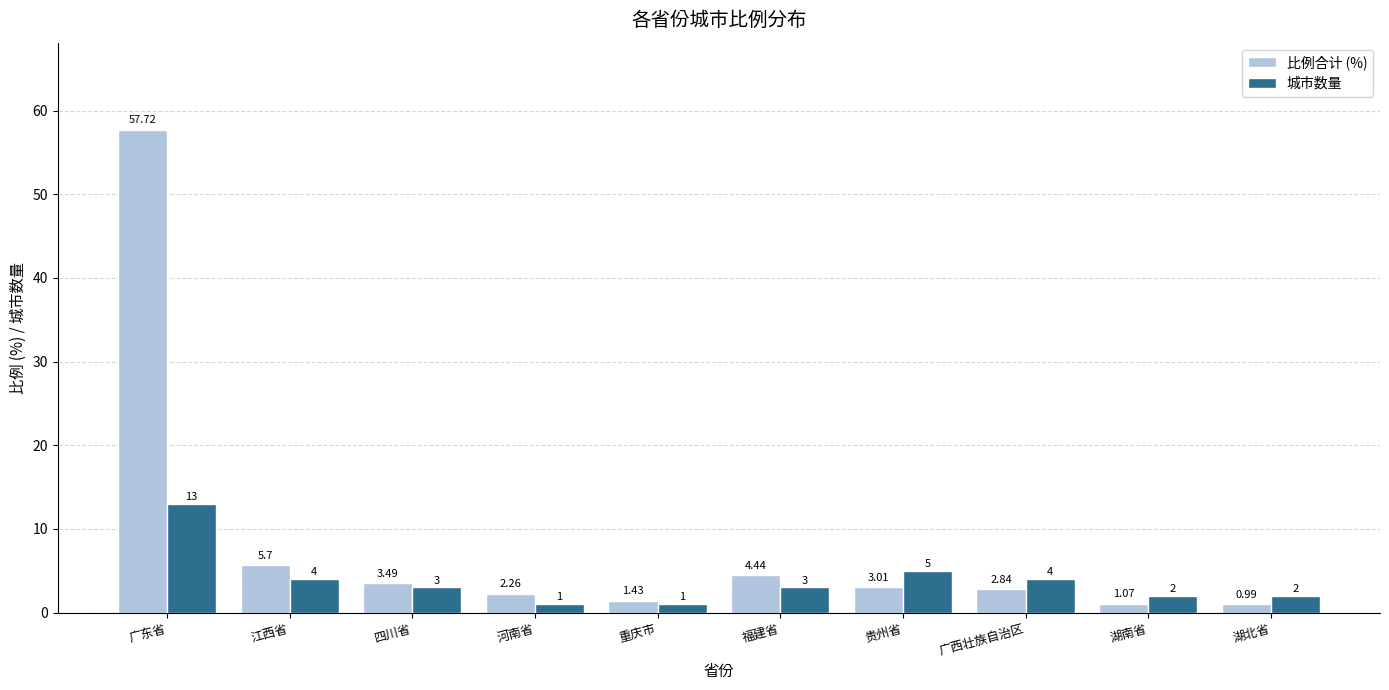

What is the difference between the maximum and second lowest values in the 城市数量 series?

12.0